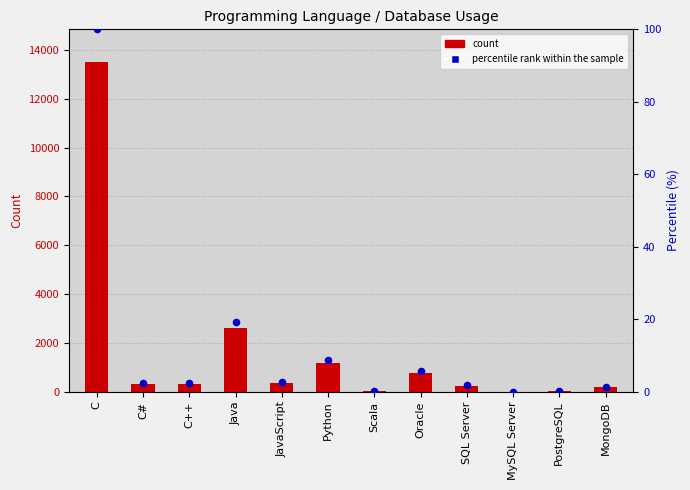

Which series reaches the minimum Y coordinate?

Count